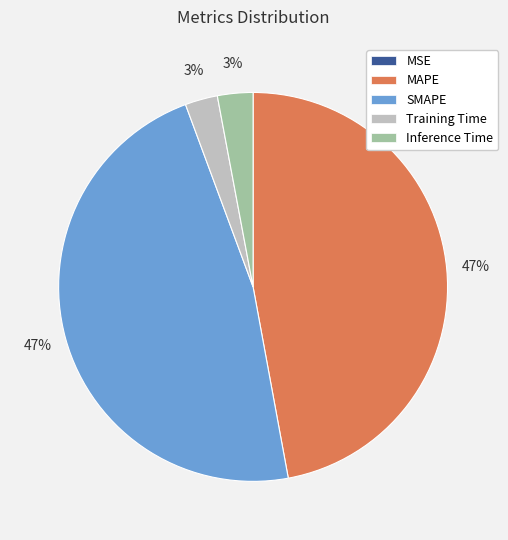

To the nearest percent, what is the average slice percentage?

20%